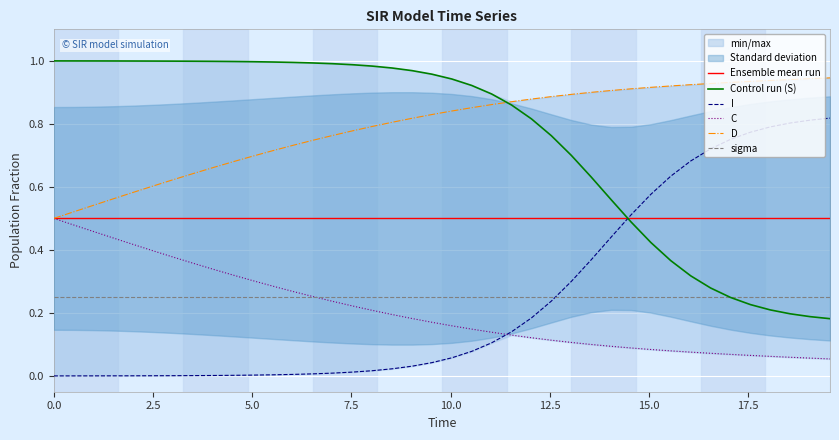

Which series ends up on top after the final intersection of sigma and Control run (S)?

sigma